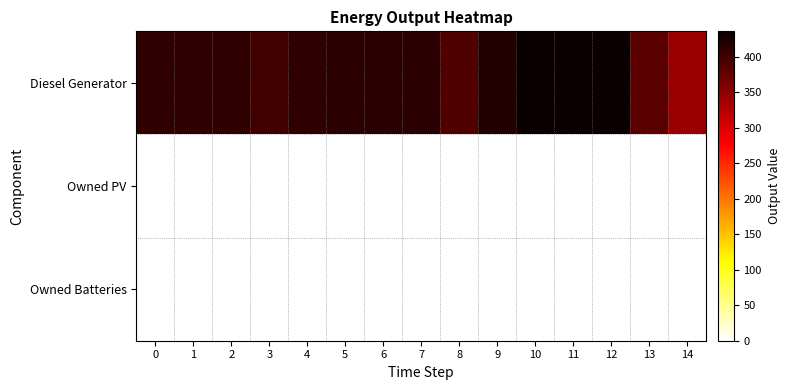

Between 5 and 7, which is larger?

5